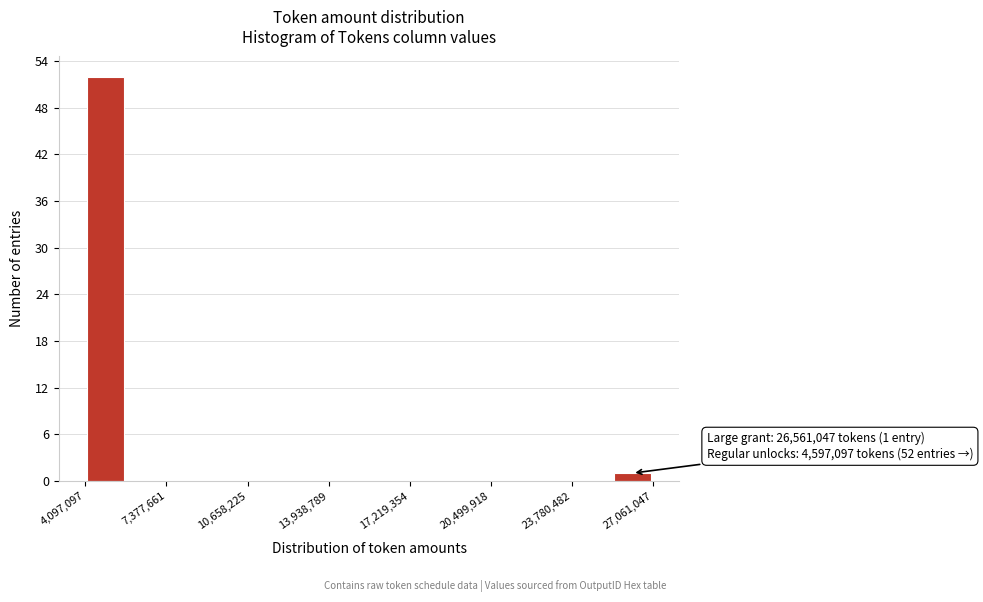

Around what value on the x-axis is the tallest bar? Give the approximate position of its centre, as read against the axis.

5000000